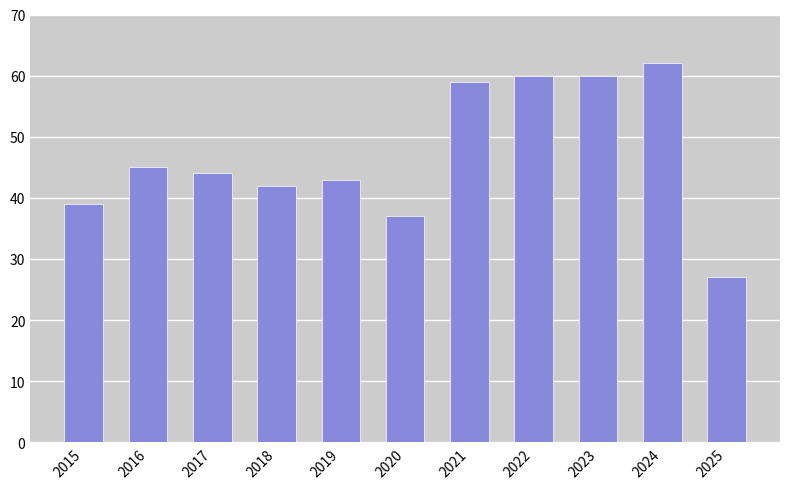

What is the sum of all values?

518